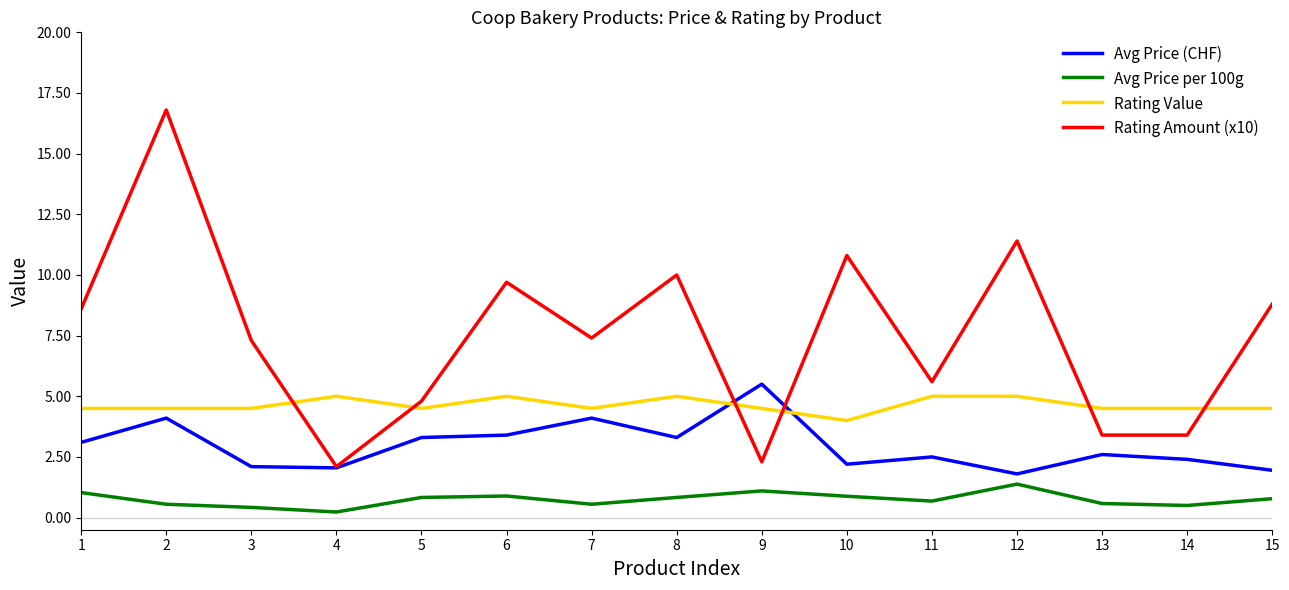

What is the maximum value for Avg Price (CHF)?

5.5